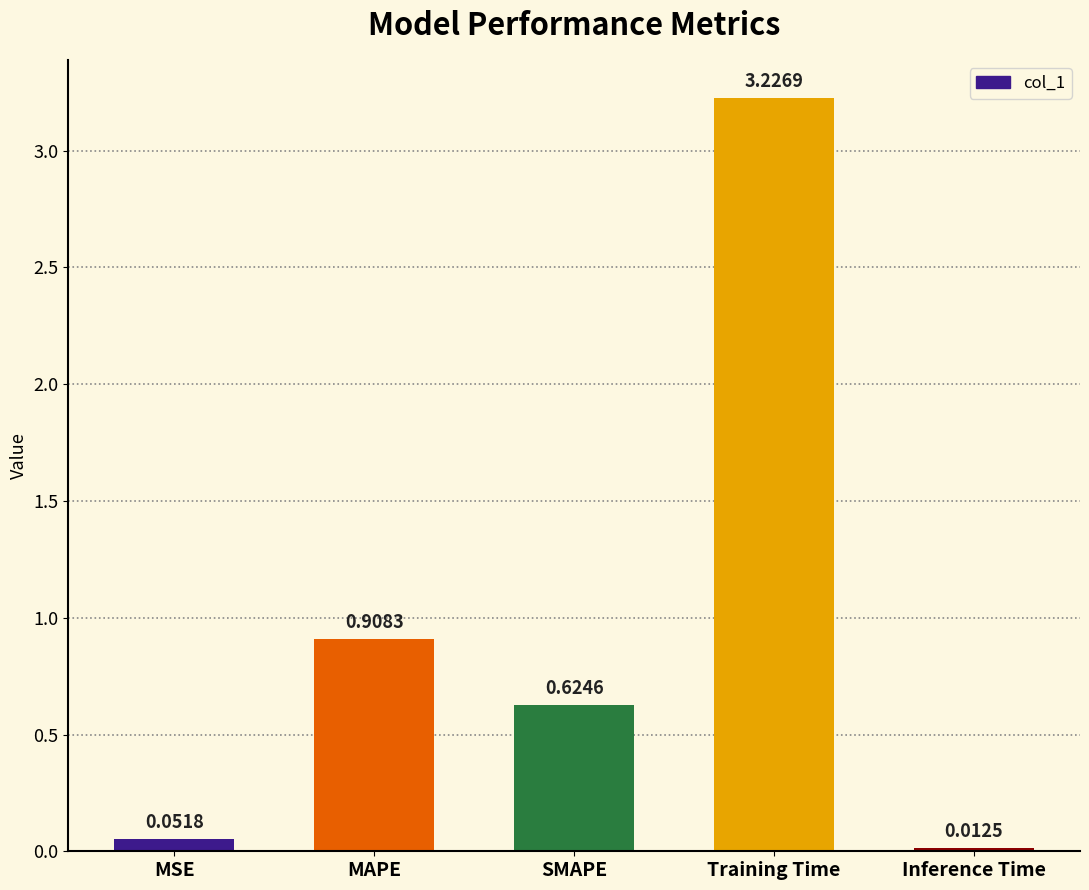

What is the label of the 3rd bar from the right?

SMAPE